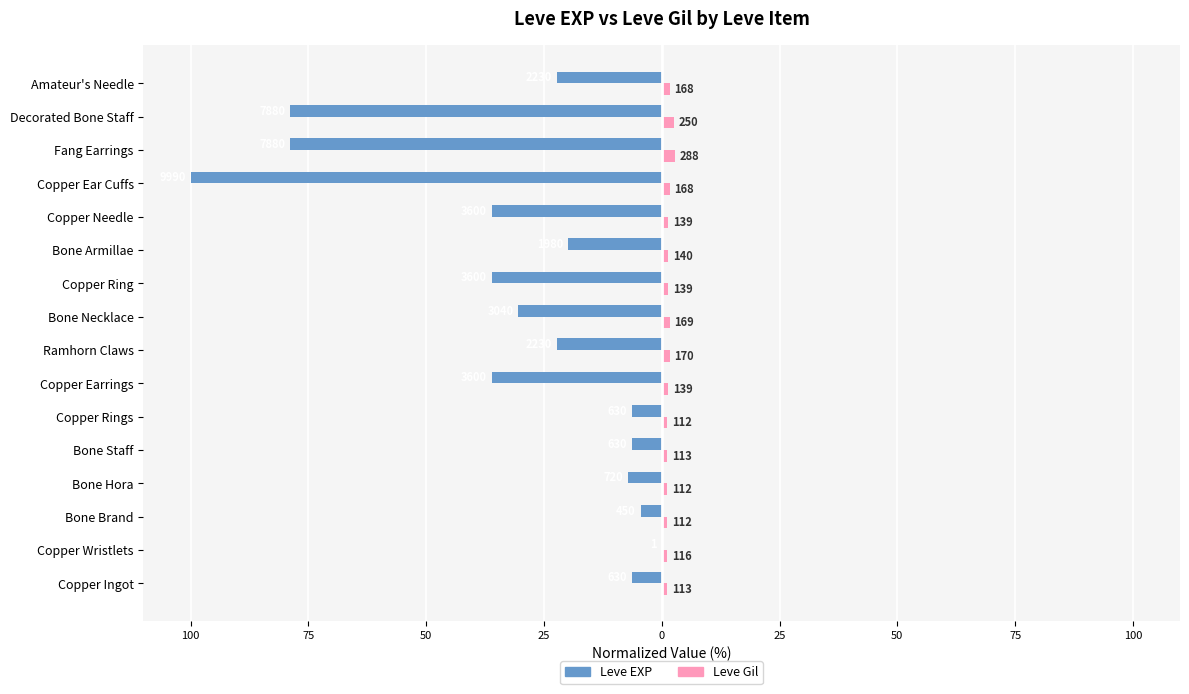

What are all the series names shown in the legend?

Leve EXP, Leve Gil